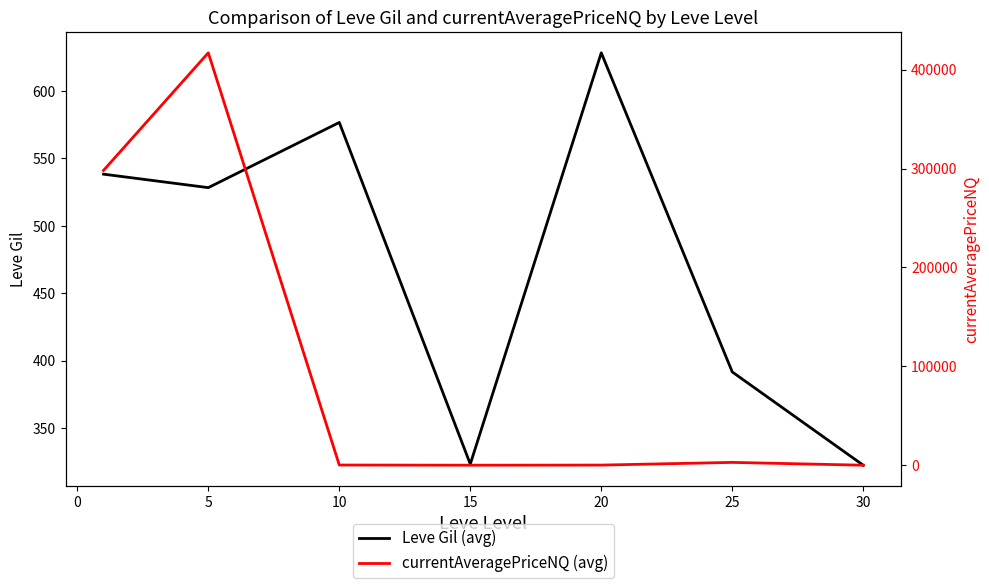

Is this an area chart (filled region under the line)?

No